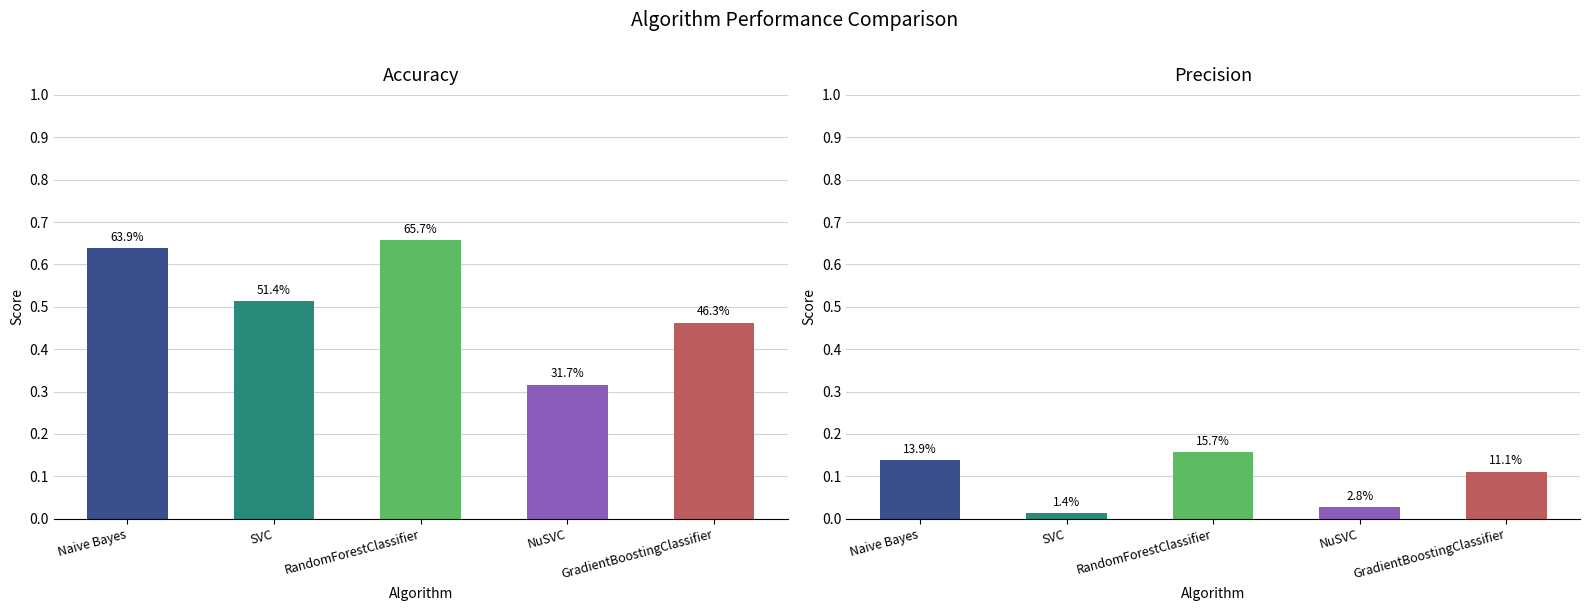

What is the value of the Precision bar at the 1st from the left?

0.1